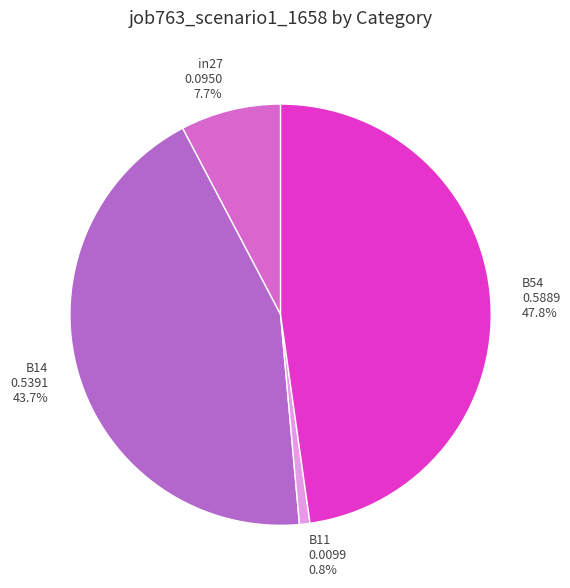

Count the number of slices in the pie.

4